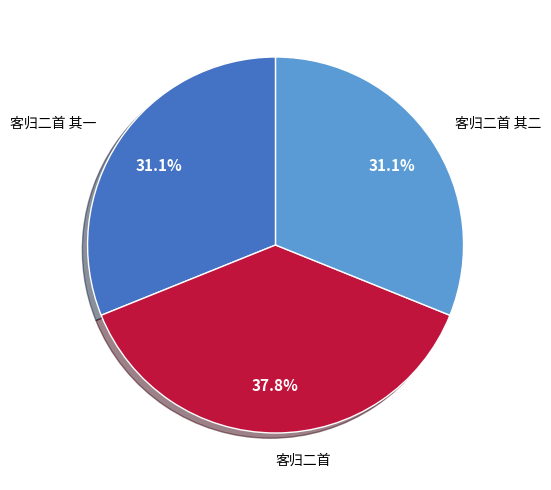

Does any single category account for the majority?

No